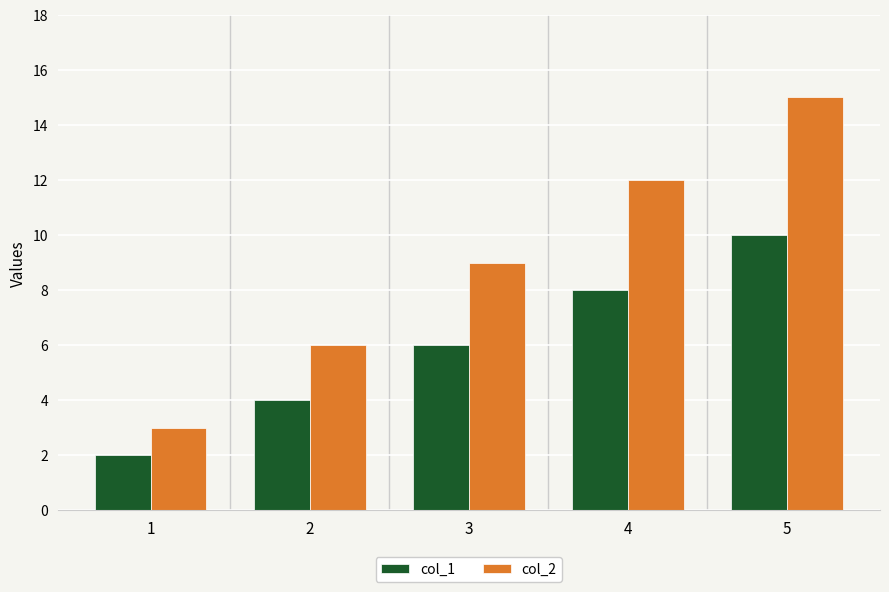

How many series are shown in this chart?

2